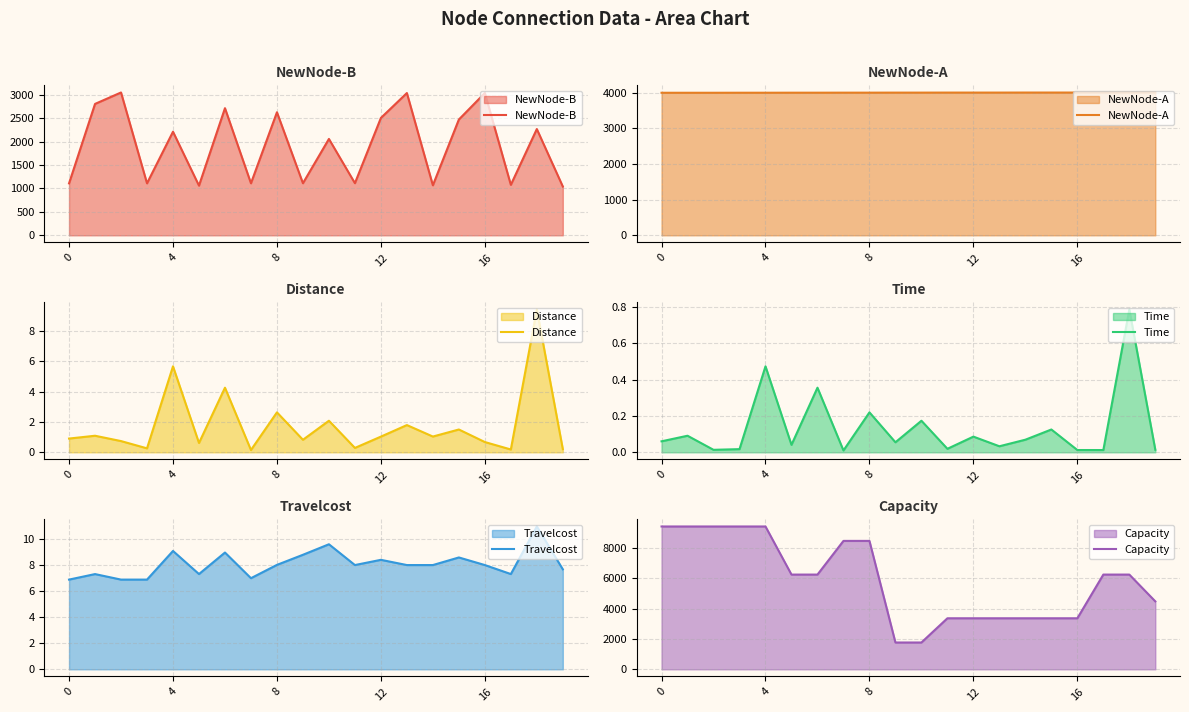

The Distance series shows 0.7 at 16. True or false?

True